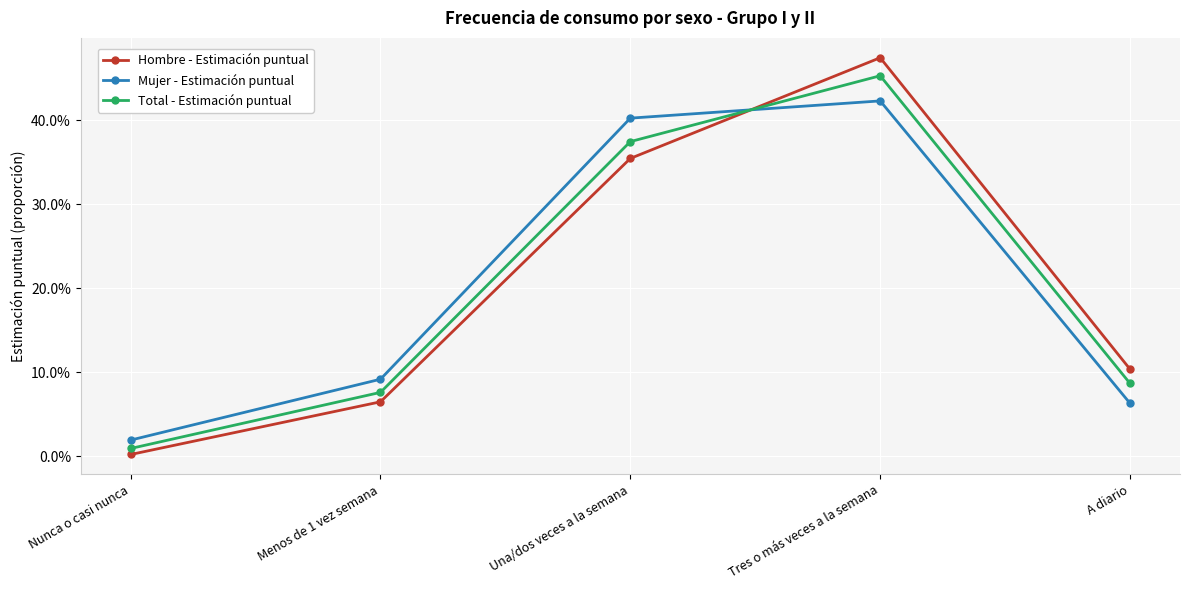

Between which two adjacent categories do Mujer - Estimación puntual and Hombre - Estimación puntual first intersect?

Una/dos veces a la semana and Tres o más veces a la semana